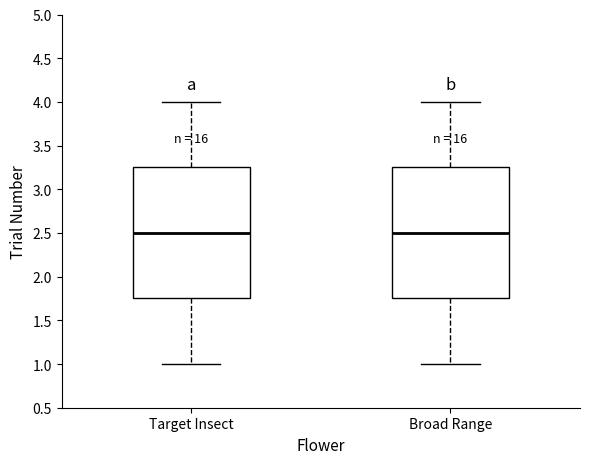

Where is the lower edge of the box for Broad Range on the y-axis? The values are not printed on the chart, so give them approximately, as read against the axis.

1.75